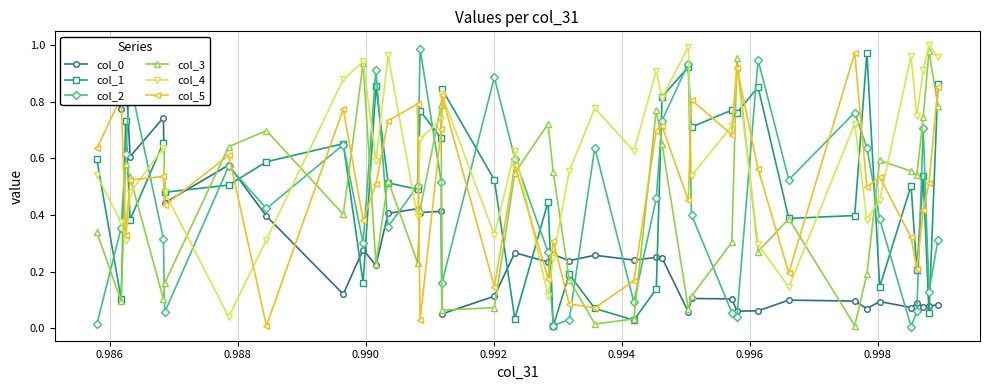

What is the spread (max minus min) of values at 0.996?

0.9